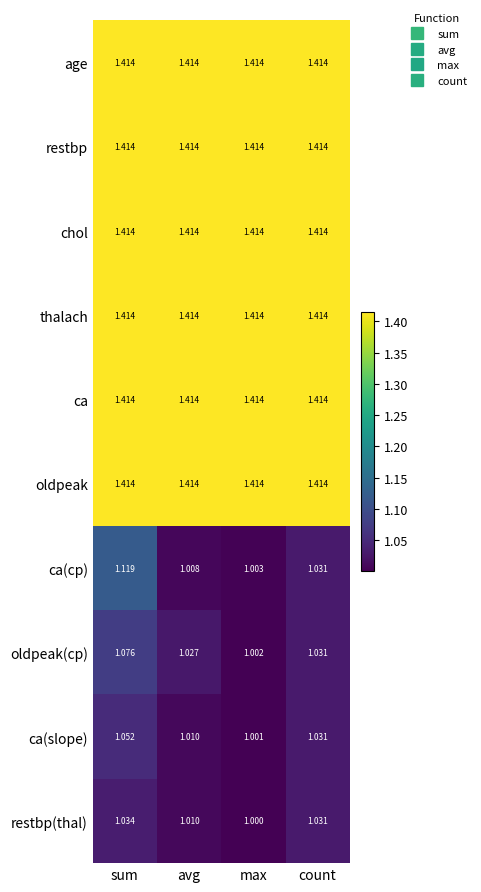

What is the difference between the highest and lowest values at avg?

0.4